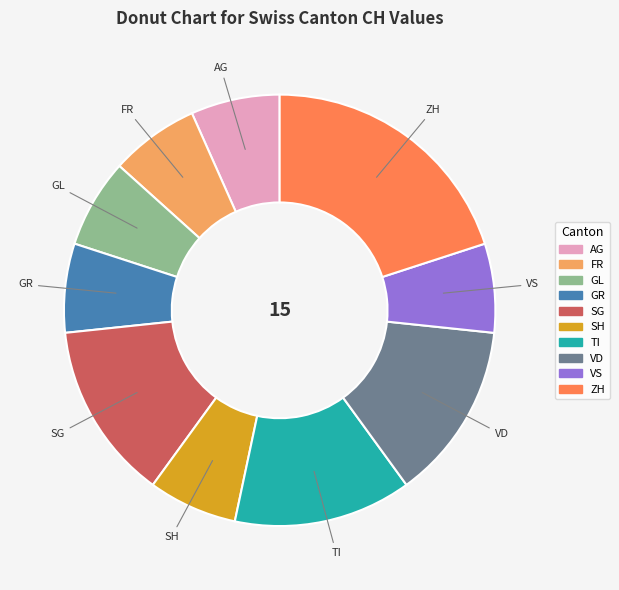

Which category has the biggest portion of the pie?

ZH